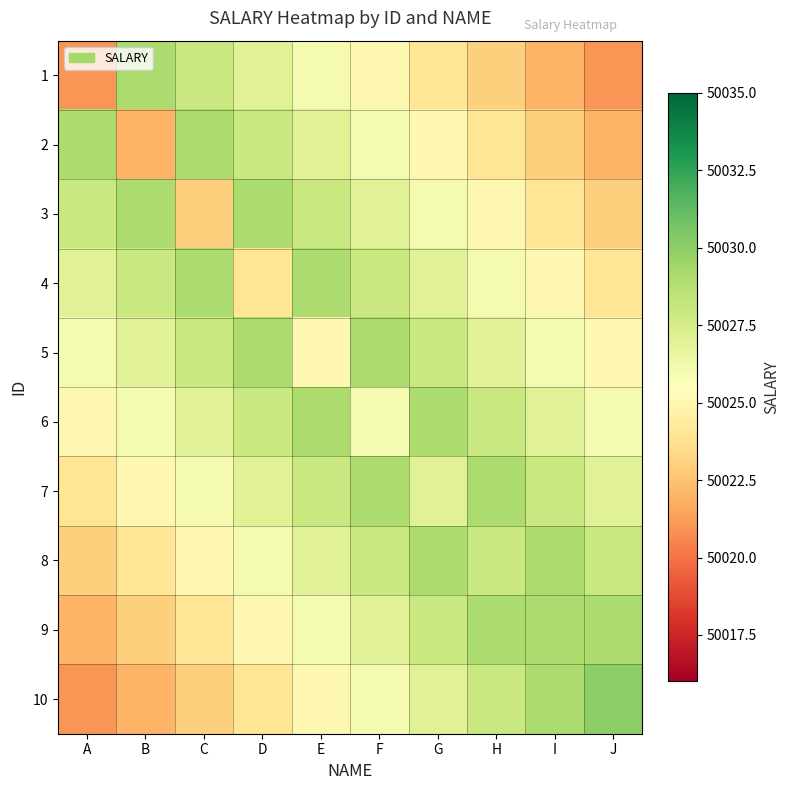

Reading left to right, extract all data points from this chart.

1: A=50021	B=50029	C=50028	D=50027	E=50026	F=50025	G=50024	H=50023	I=50022	J=50021
2: A=50029	B=50022	C=50029	D=50028	E=50027	F=50026	G=50025	H=50024	I=50023	J=50022
3: A=50028	B=50029	C=50023	D=50029	E=50028	F=50027	G=50026	H=50025	I=50024	J=50023
4: A=50027	B=50028	C=50029	D=50024	E=50029	F=50028	G=50027	H=50026	I=50025	J=50024
5: A=50026	B=50027	C=50028	D=50029	E=50025	F=50029	G=50028	H=50027	I=50026	J=50025
6: A=50025	B=50026	C=50027	D=50028	E=50029	F=50026	G=50029	H=50028	I=50027	J=50026
7: A=50024	B=50025	C=50026	D=50027	E=50028	F=50029	G=50027	H=50029	I=50028	J=50027
8: A=50023	B=50024	C=50025	D=50026	E=50027	F=50028	G=50029	H=50028	I=50029	J=50028
9: A=50022	B=50023	C=50024	D=50025	E=50026	F=50027	G=50028	H=50029	I=50029	J=50029
10: A=50021	B=50022	C=50023	D=50024	E=50025	F=50026	G=50027	H=50028	I=50029	J=50030